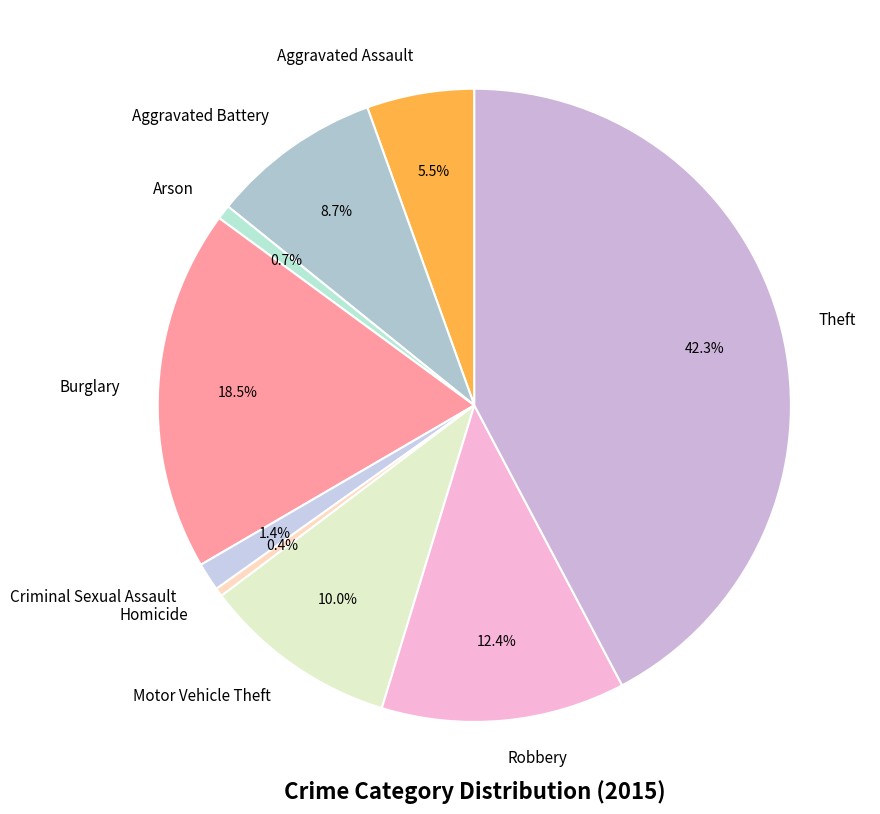

What is the largest slice in the pie chart?

Theft